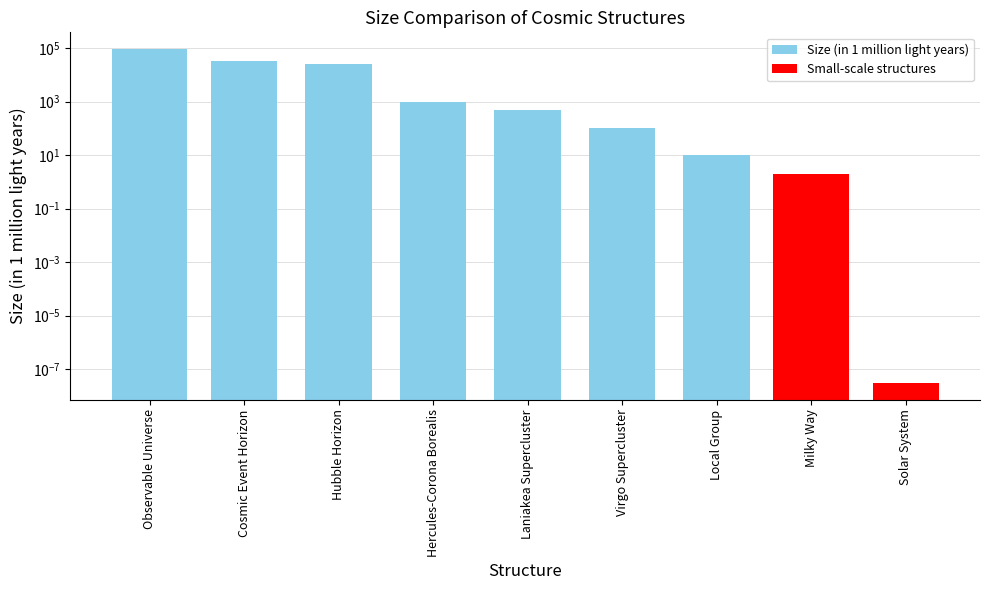

Are the bars horizontal?

No